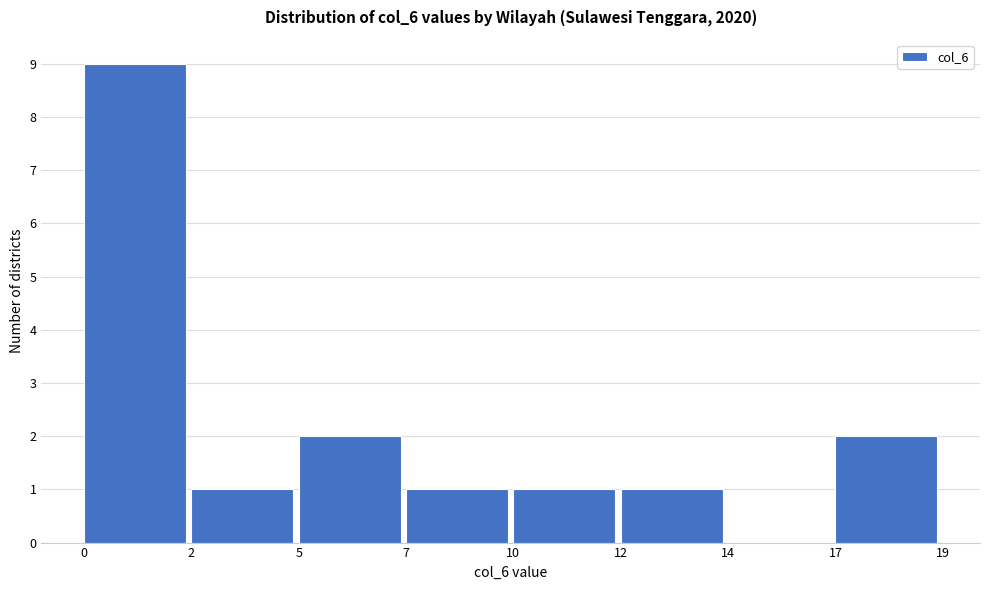

Reading left to right, transcribe all the data shown in this chart.

0=9	2=1	5=2	7=1	10=1	12=1	14=0	17=2